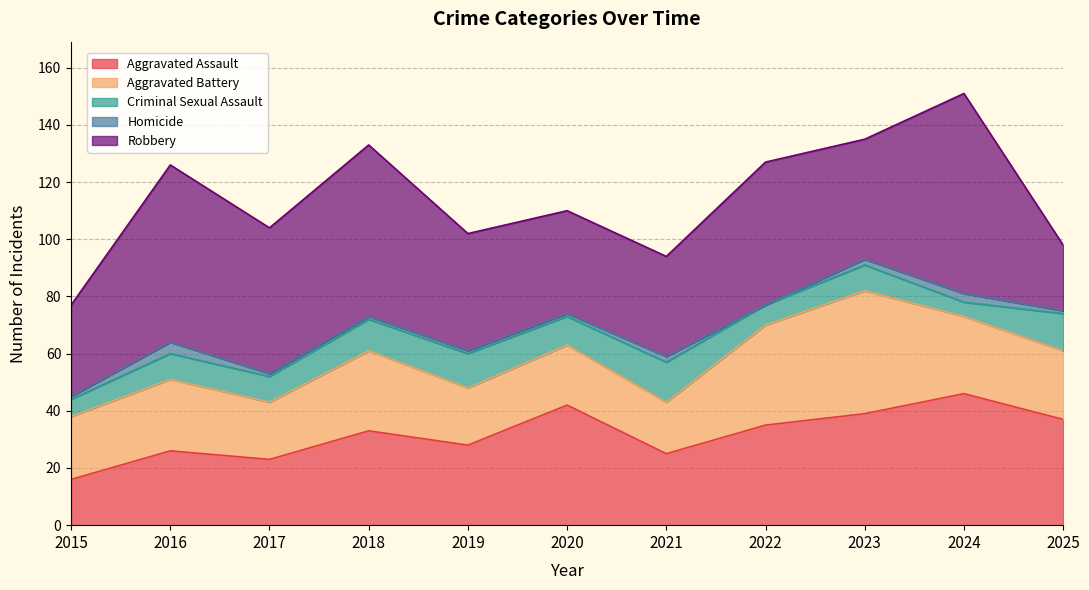

Does the chart display data point markers on the line(s)?

No